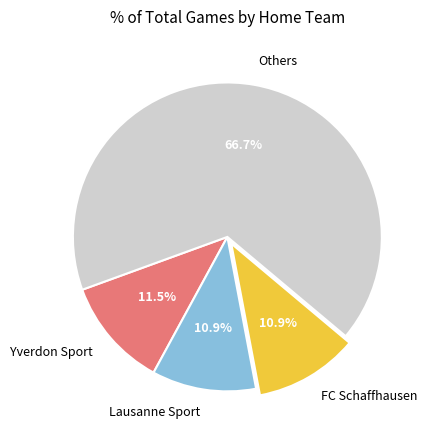

To the nearest percent, what is the average slice percentage?

25%